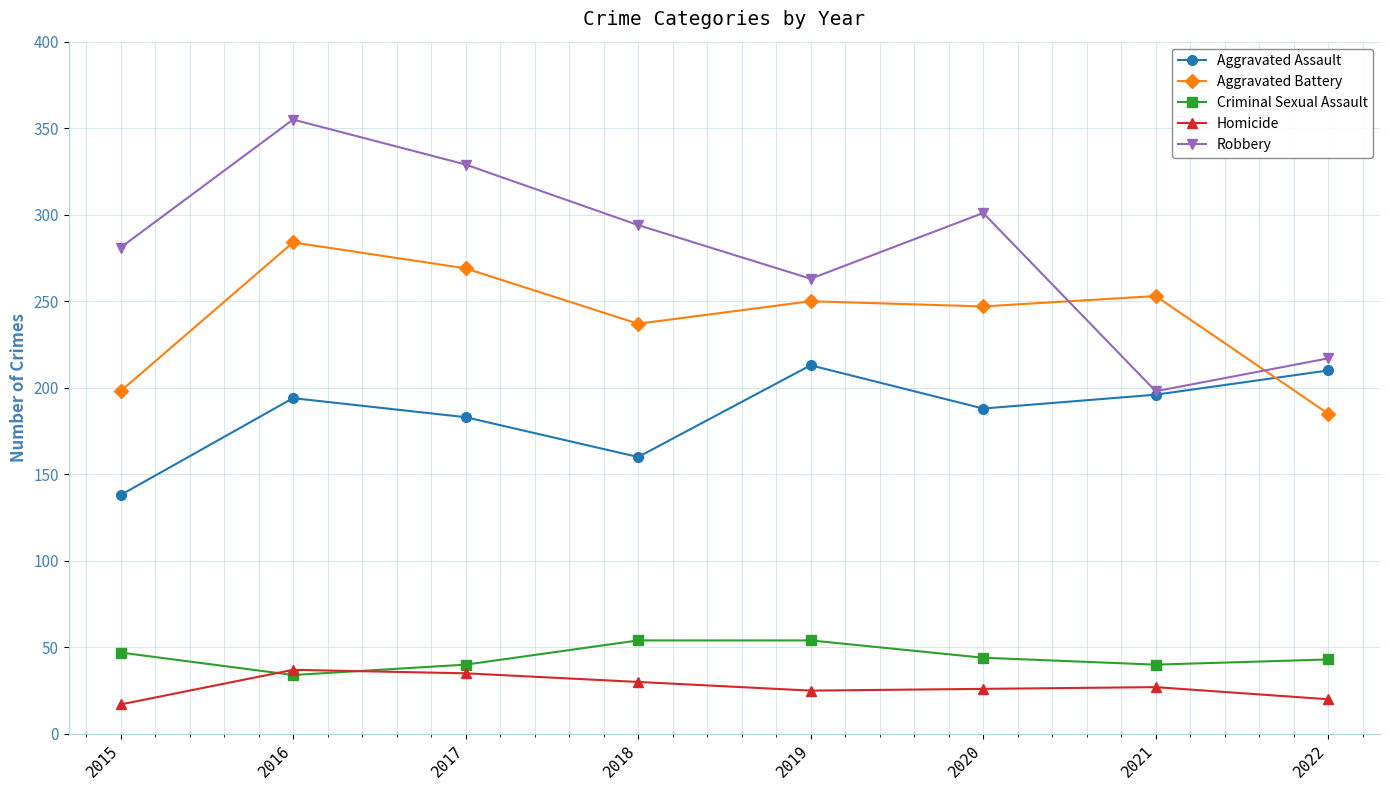

List the series in order of their peak value, lowest first.

Homicide, Criminal Sexual Assault, Aggravated Assault, Aggravated Battery, Robbery